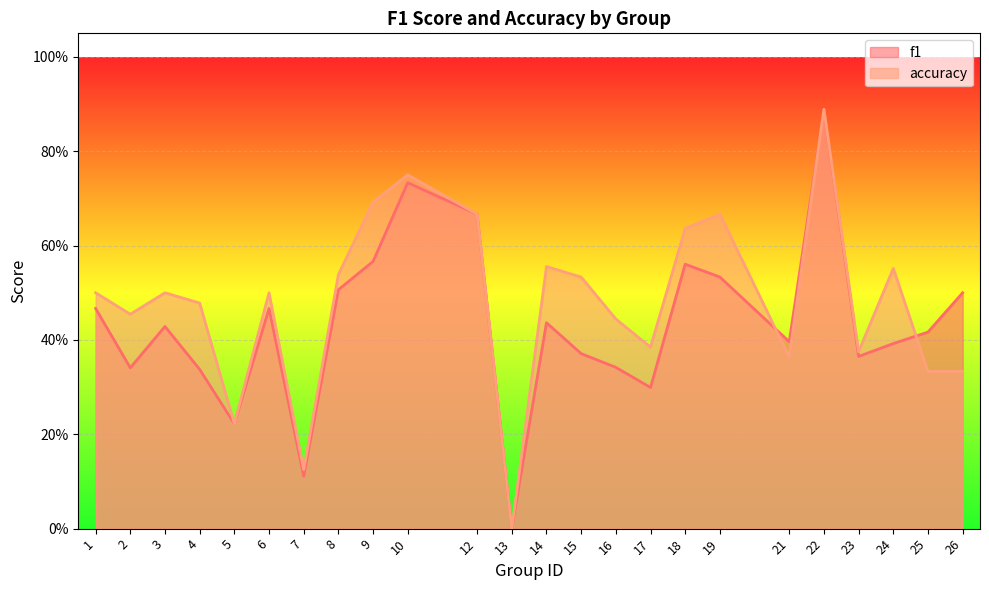

Which category has the highest value in the f1 series?

22